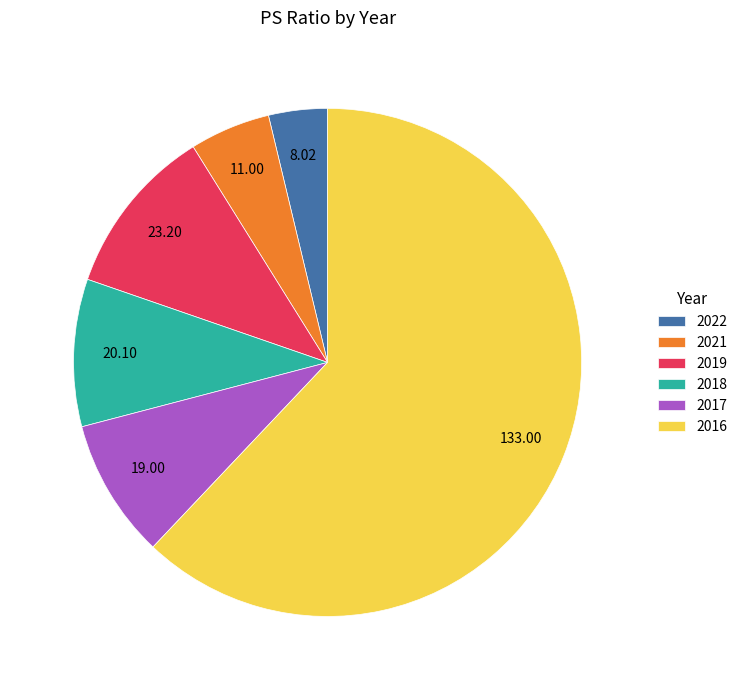

What is the ratio of the value at 2022 to the value at 2021?

0.7